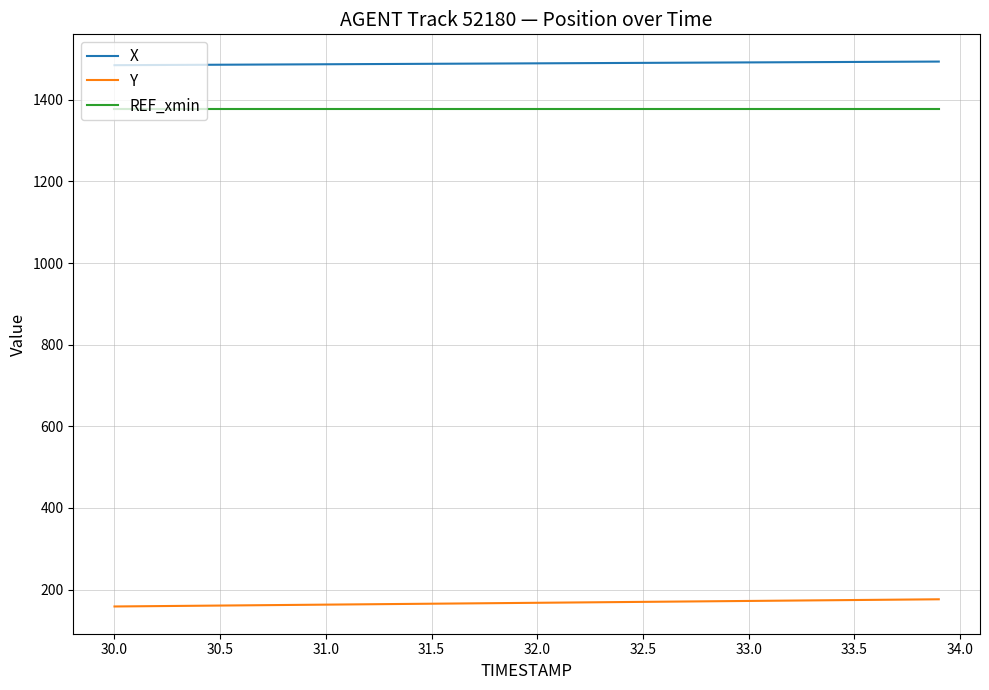

What is the highest value of the REF_xmin series?

1377.2